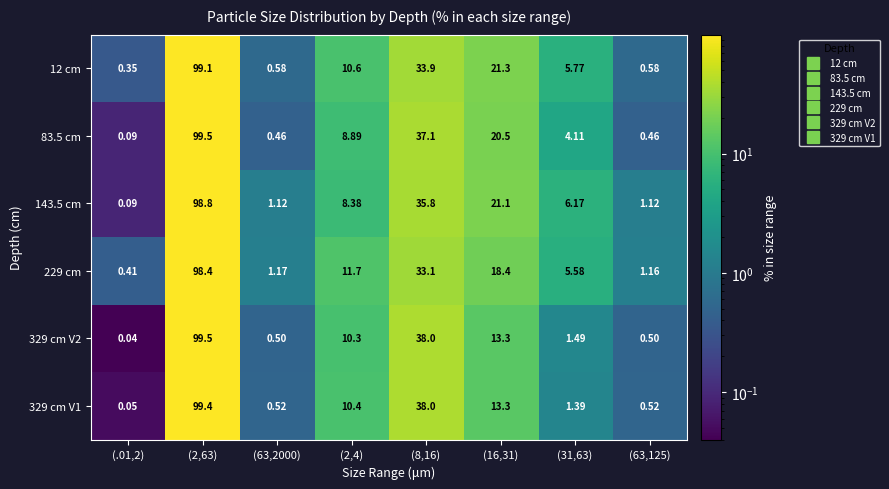

How many categories are shown in the chart?

8